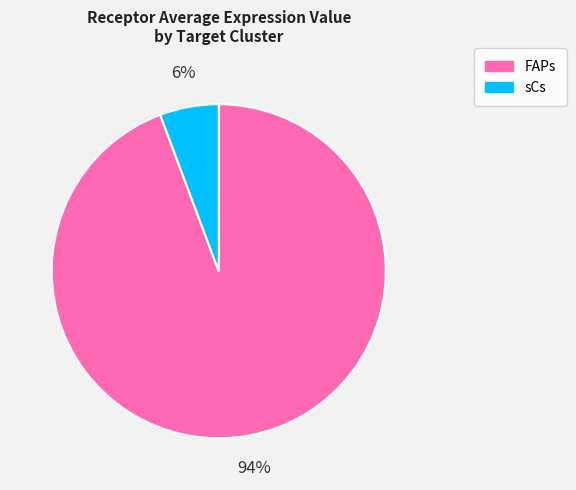

True or false: sCs accounts for 1% of the total.

False